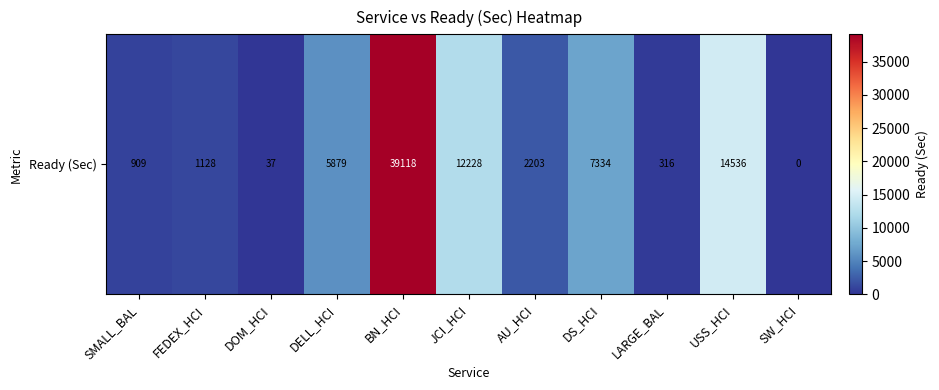

List the labels in order of value, largest first.

BN_HCI, USS_HCI, JCI_HCI, DS_HCI, DELL_HCI, AU_HCI, FEDEX_HCI, SMALL_BAL, LARGE_BAL, DOM_HCI, SW_HCI